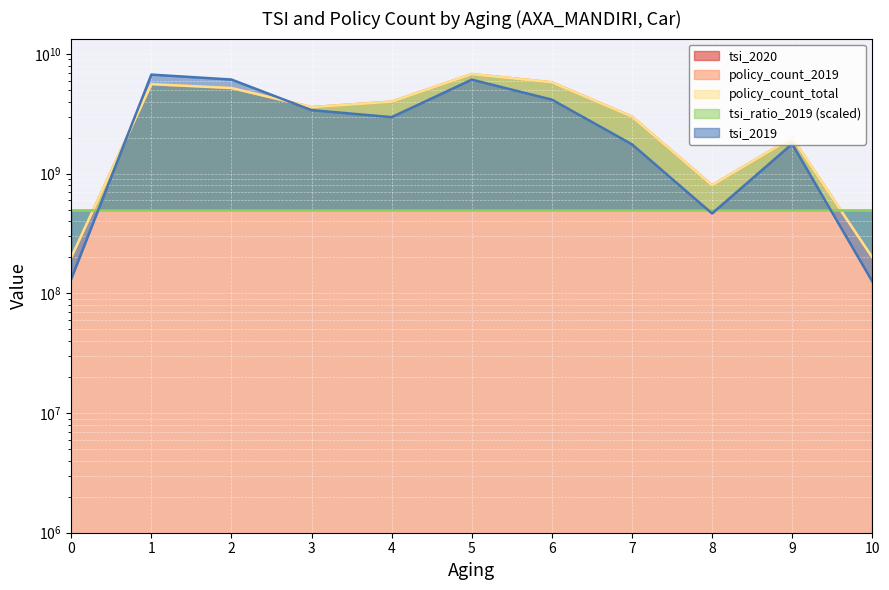

What is the difference between the maximum and minimum values in the tsi_2019 series?

6603802657.1